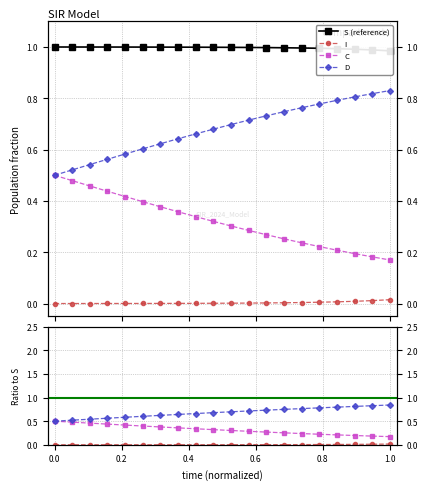

True or false: S (reference) and I cross at least once.

False